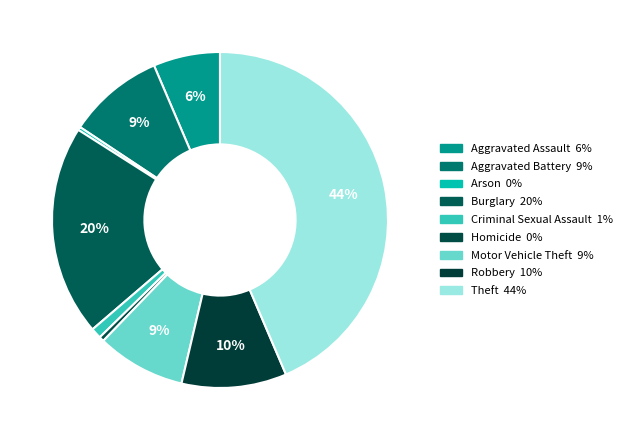

Which slice is the smallest?

Arson